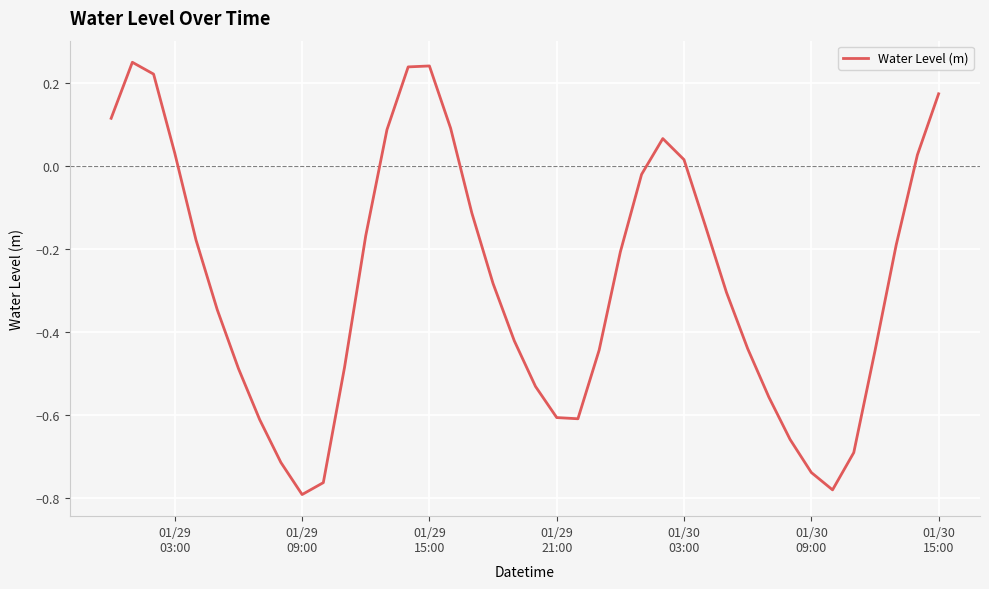

What is the difference between the maximum and minimum values?

1.0